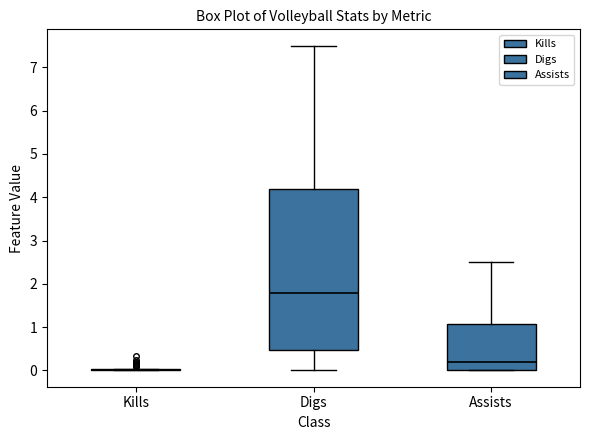

Reading left to right, read every box against the y-axis: the position of its median line, the range the box covers, and the ends of its whiskers. The values are not printed on the chart, so give them approximately, as read against the axis.

Kills: box collapsed to a line at 0.0, whiskers 0.0 to 0.0
Digs: median 1.8, box 0.5 to 4.2, whiskers 0.0 to 7.5
Assists: median 0.2, box 0.0 to 1.1, whiskers 0.0 to 2.5